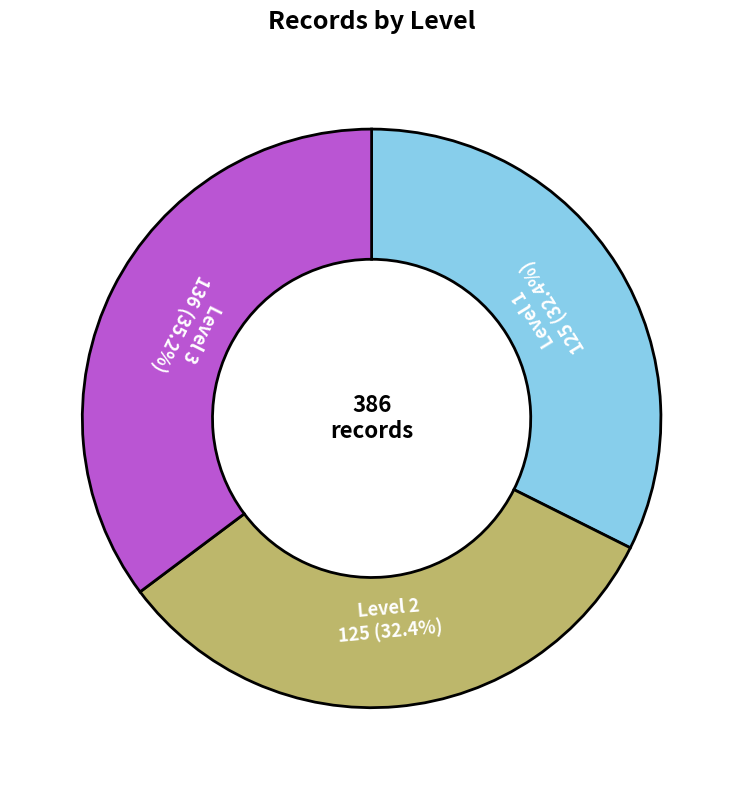

To the nearest percent, what is the difference between the largest and smallest slice percentages?

3%